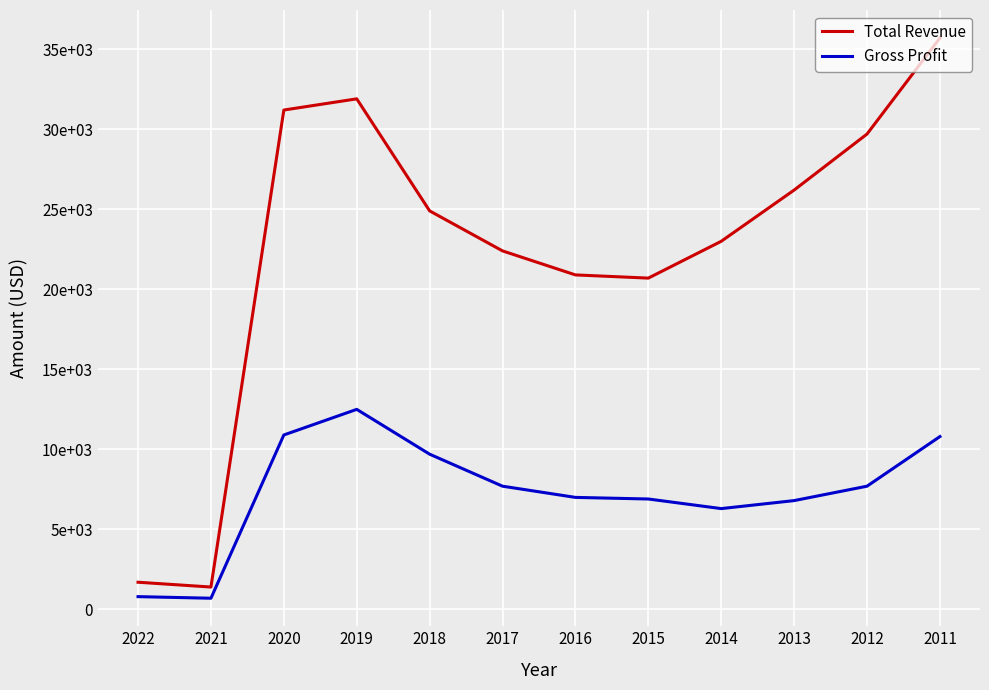

Does the chart display data point markers on the line(s)?

No